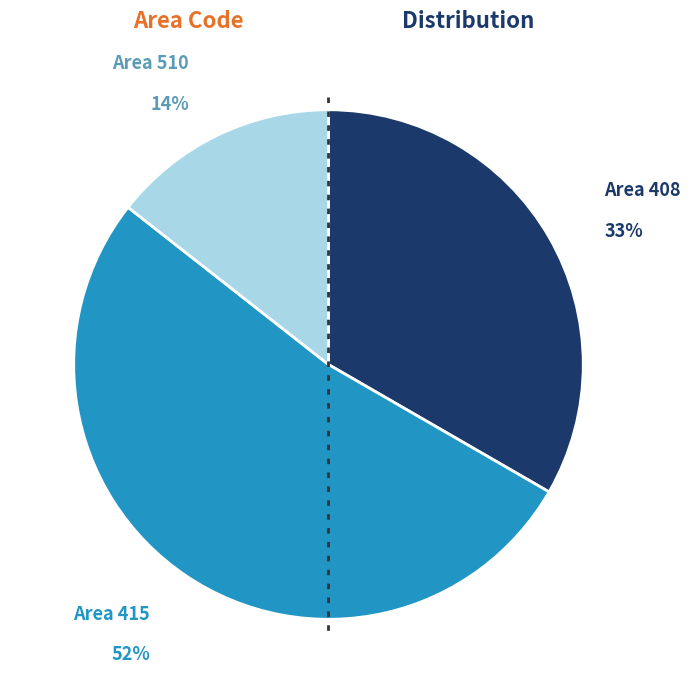

To the nearest percent, what is the difference between the largest and smallest slice percentages?

38%